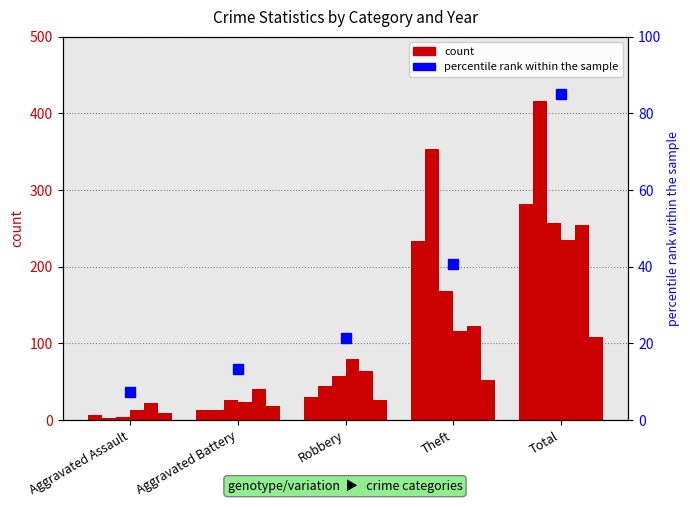

At which category is the sum across all series the highest?

Total